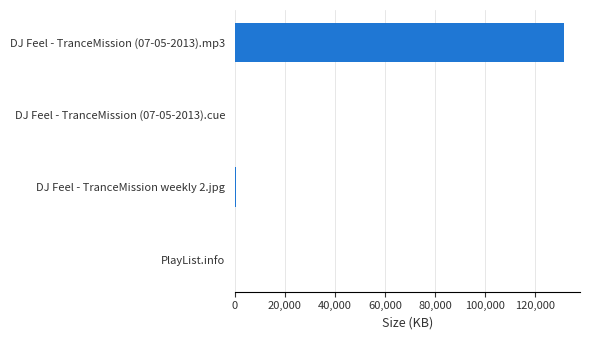

What is the greatest value displayed?

131390.0